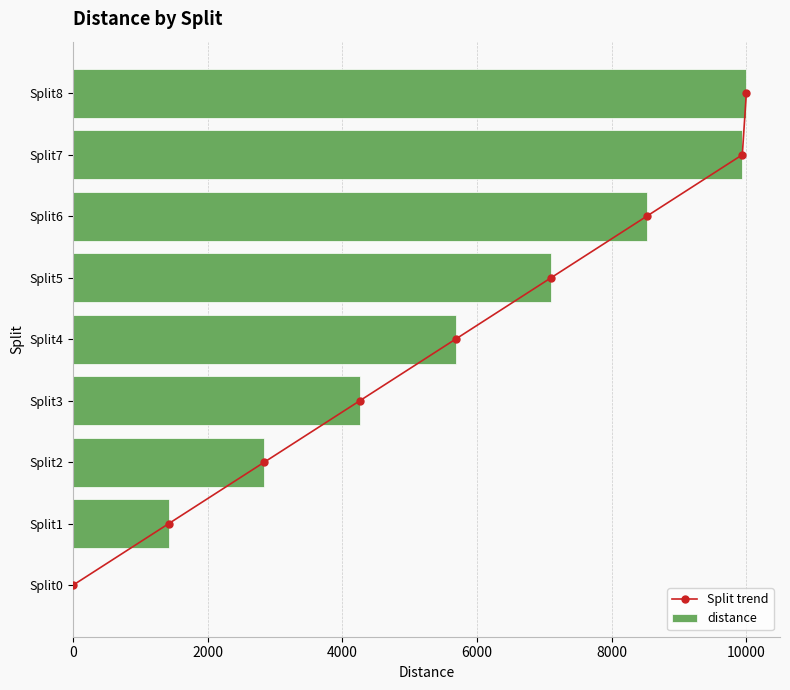

What is the sum of all distance values?

49760